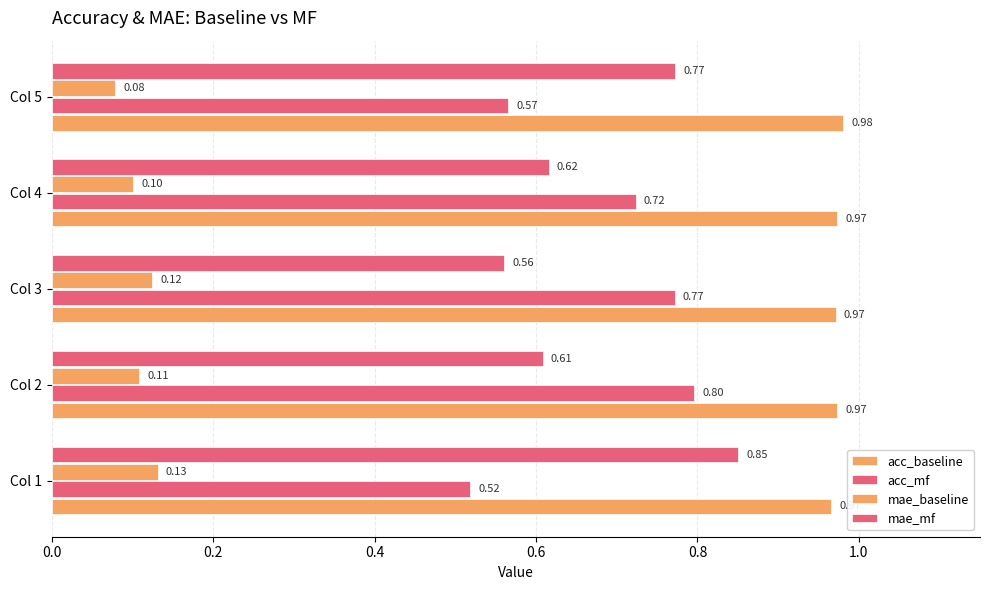

Count the number of categories in the chart.

5